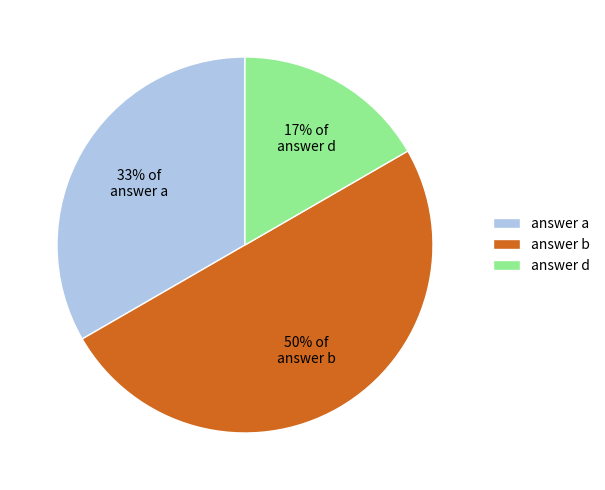

Does answer d represent more than half of the total?

No